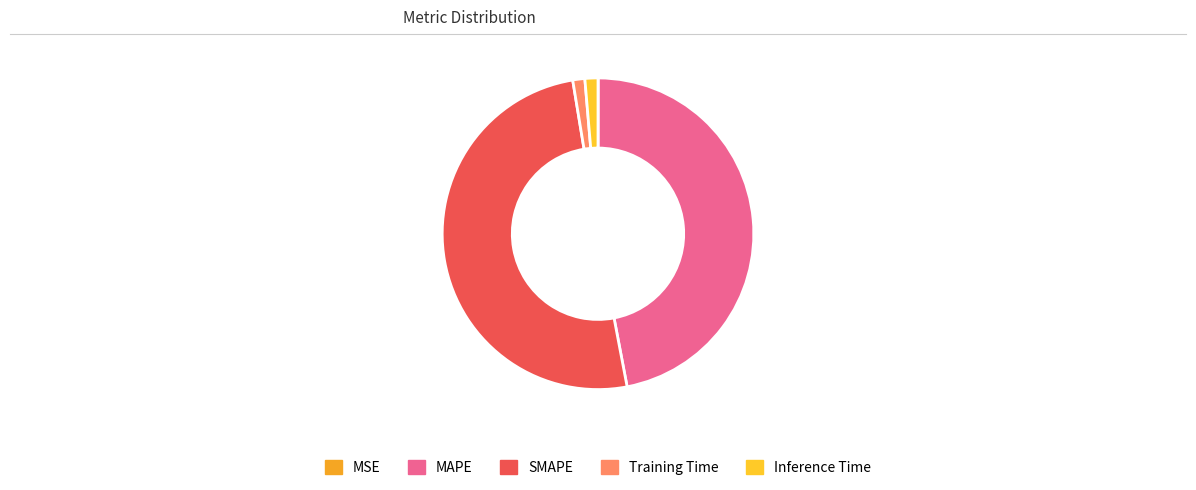

Do SMAPE and MSE together represent more than half of the pie?

Yes